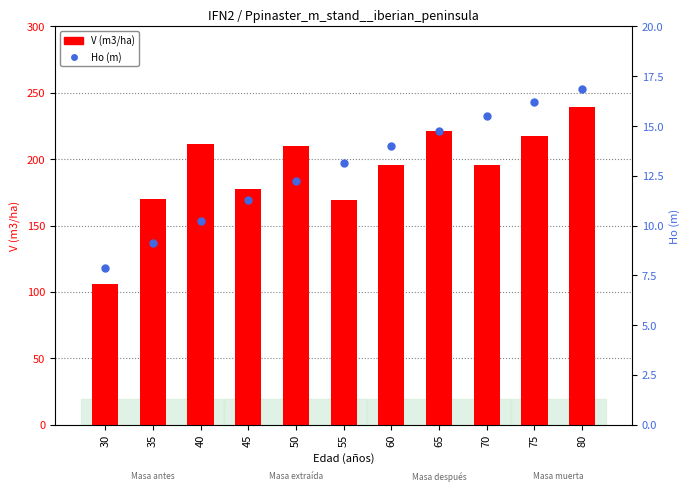

Which series has the largest Y range (max minus min)?

V (m3/ha)